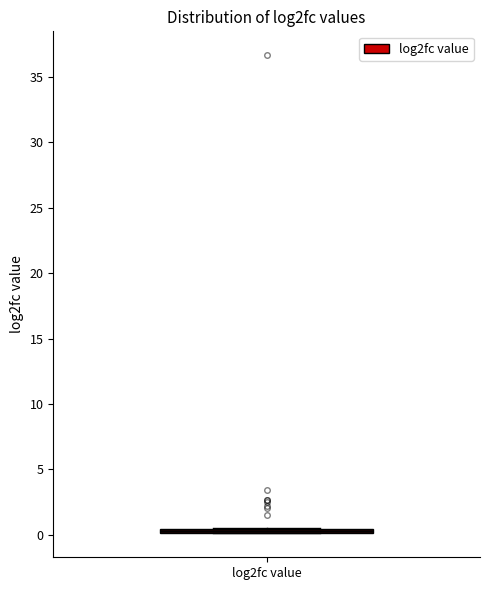

Where is the upper edge of the box for log2fc value on the y-axis? The values are not printed on the chart, so give them approximately, as read against the axis.

0.5